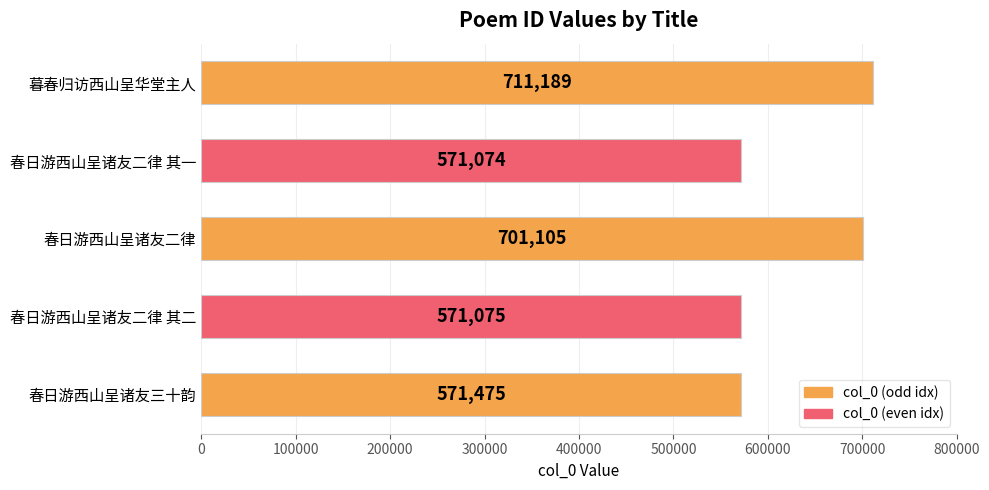

List the labels in order of value, largest first.

暮春归访西山呈华堂主人, 春日游西山呈诸友二律, 春日游西山呈诸友三十韵, 春日游西山呈诸友二律 其二, 春日游西山呈诸友二律 其一